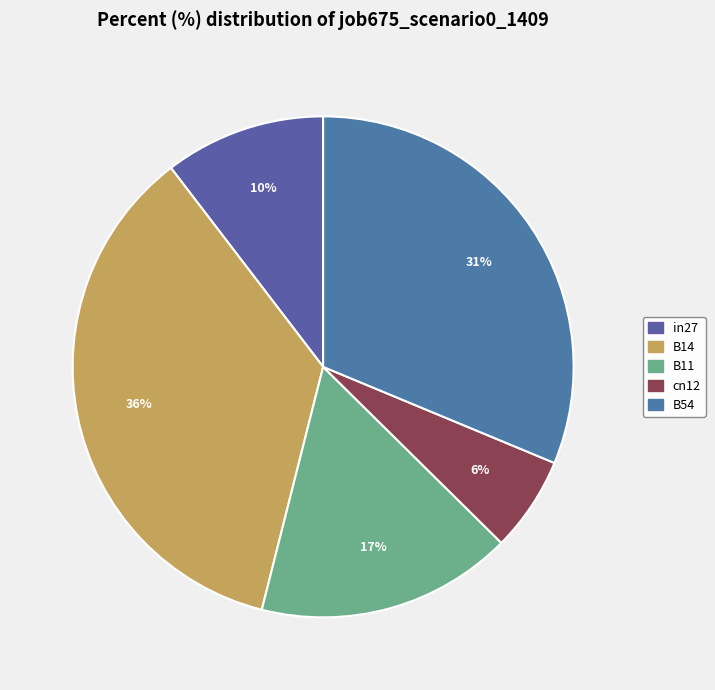

Which slice is the smallest?

cn12